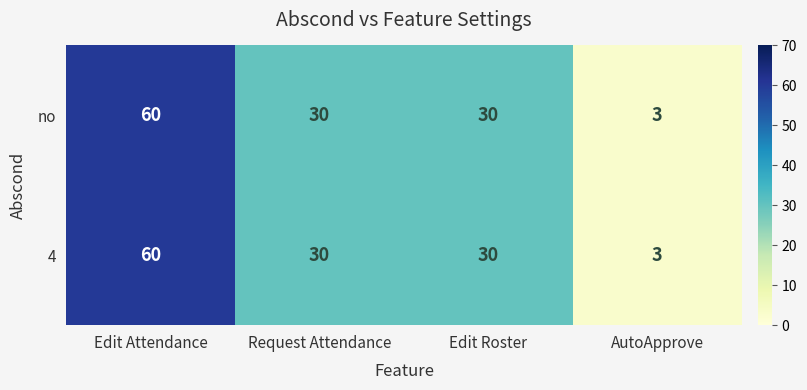

True or false: 4 has a value of 60 at Edit Attendance.

True